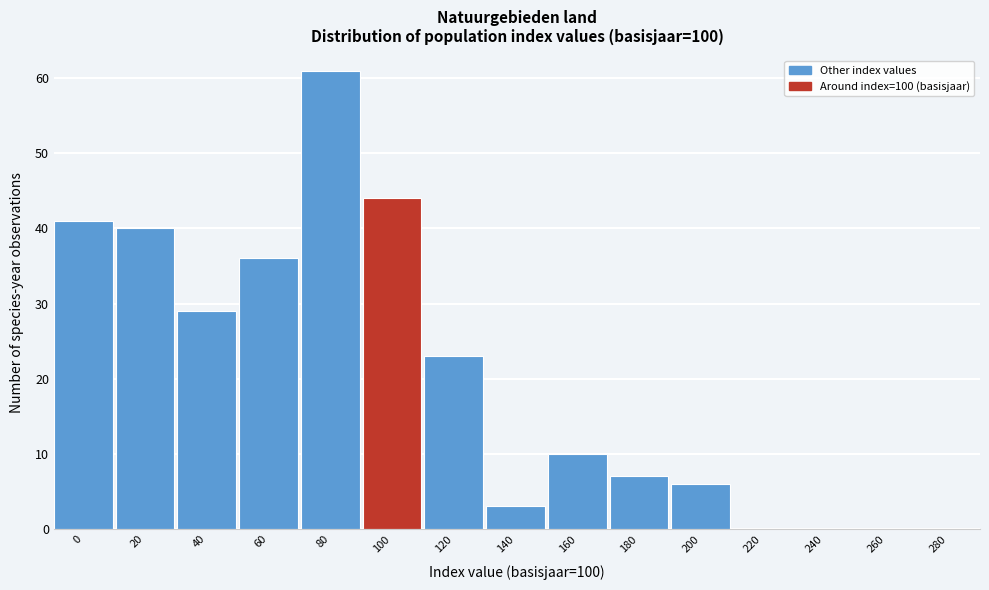

Reading left to right, what are all the values shown in this chart?

0=41	20=40	40=29	60=36	80=61	100=44	120=23	140=3	160=10	180=7	200=6	220=0	240=0	260=0	280=0